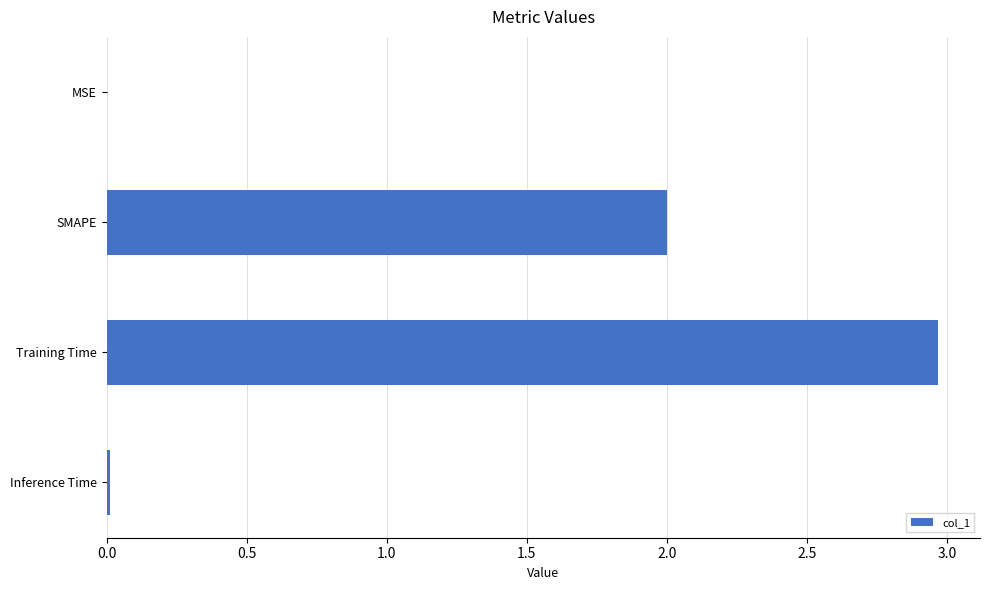

The value at Training Time is 4.7. True or false?

False